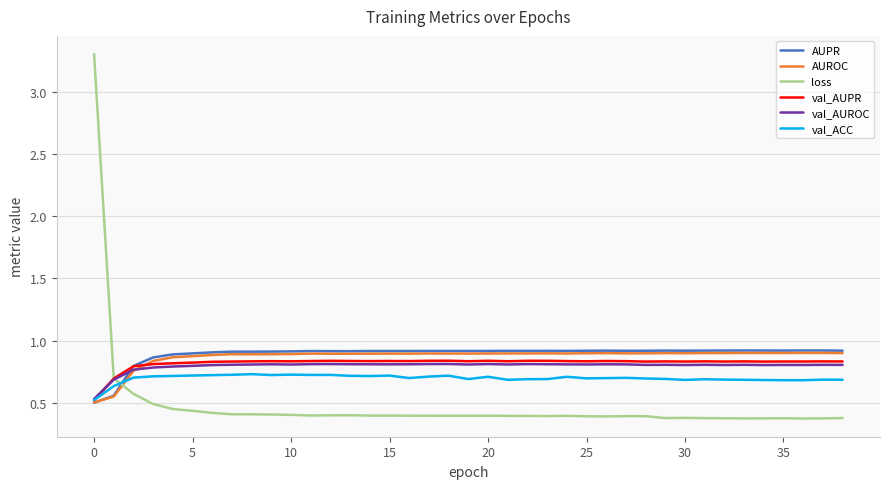

Is this an area chart (filled region under the line)?

No